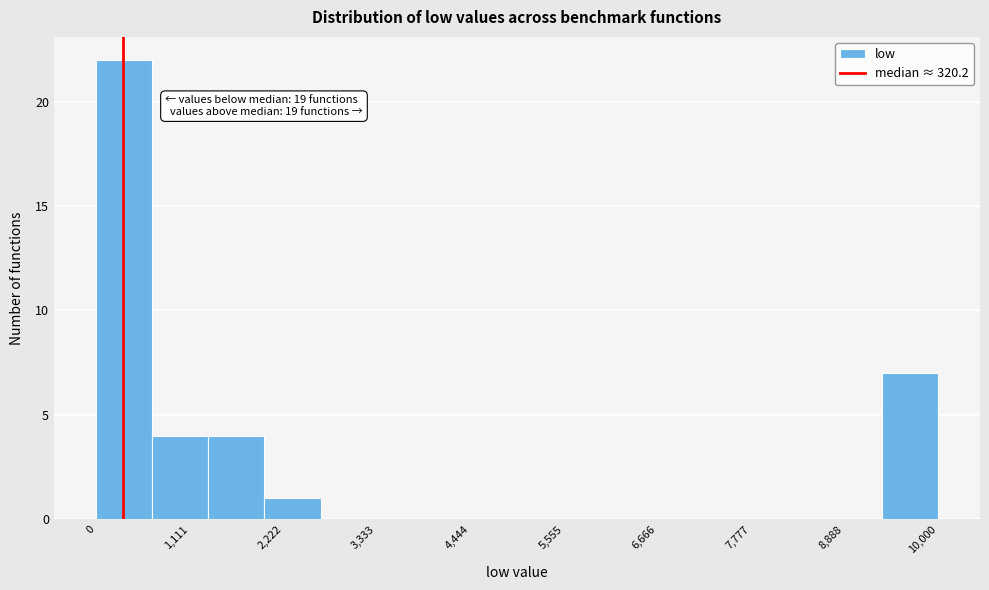

Read against the x-axis, roughly where is the centre of the tallest bar?

400